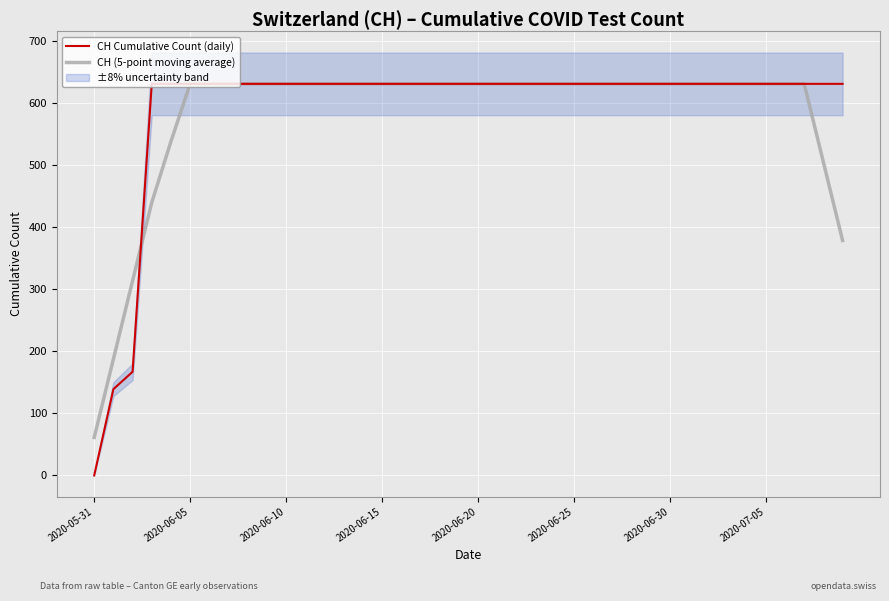

What is the average value of the CH Cumulative Count (daily) series?

591.3